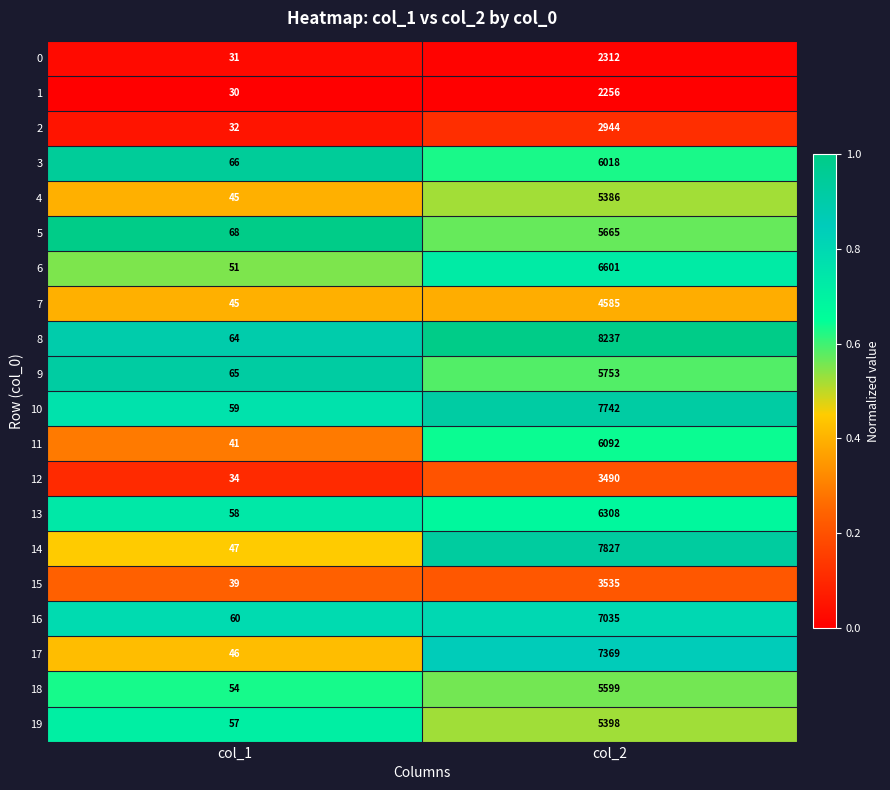

What is the difference between the 13 values at col_1 and col_2?

6250